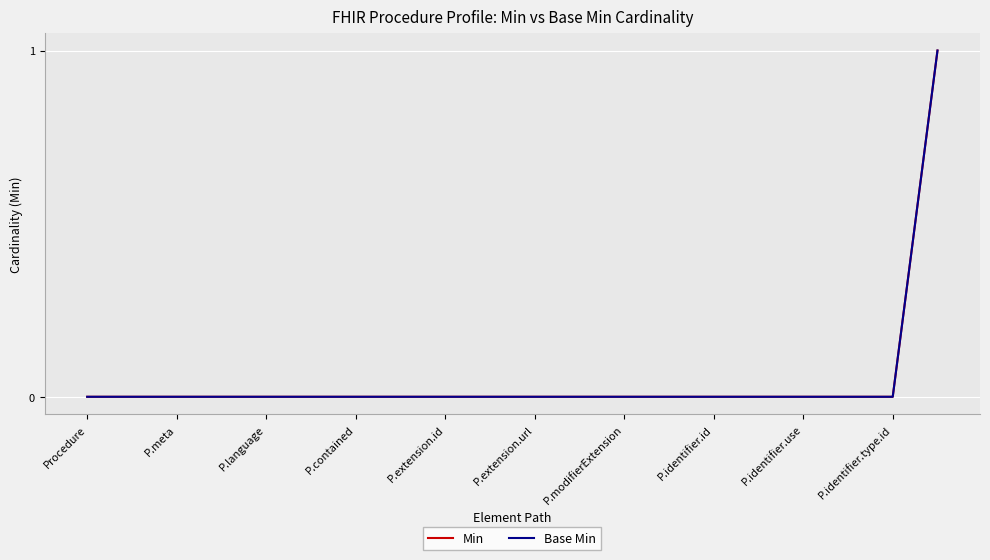

Does the chart have visible grid lines?

Yes